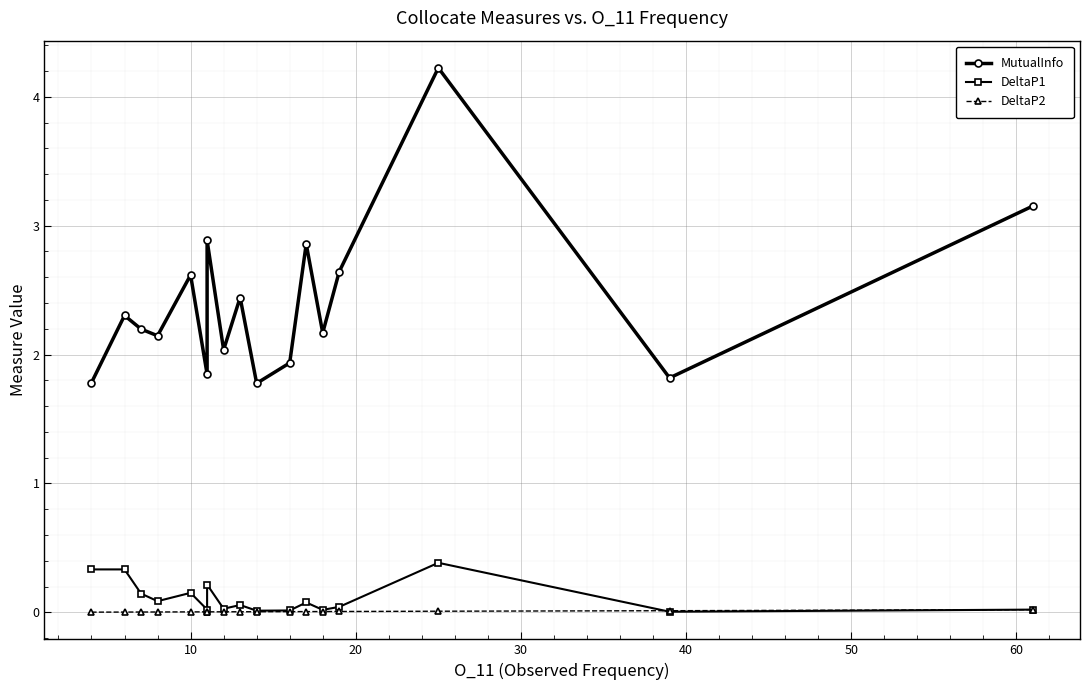

True or false: MutualInfo has more than 1 interior local peaks.

True